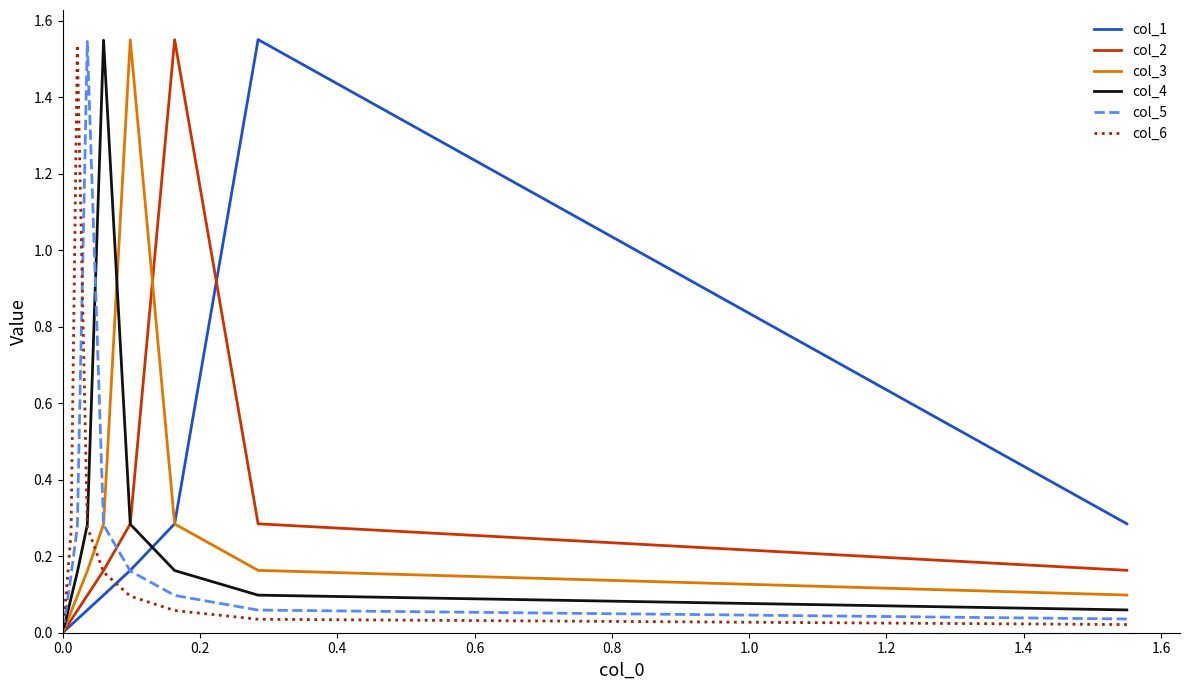

How many lines are shown in the chart?

6